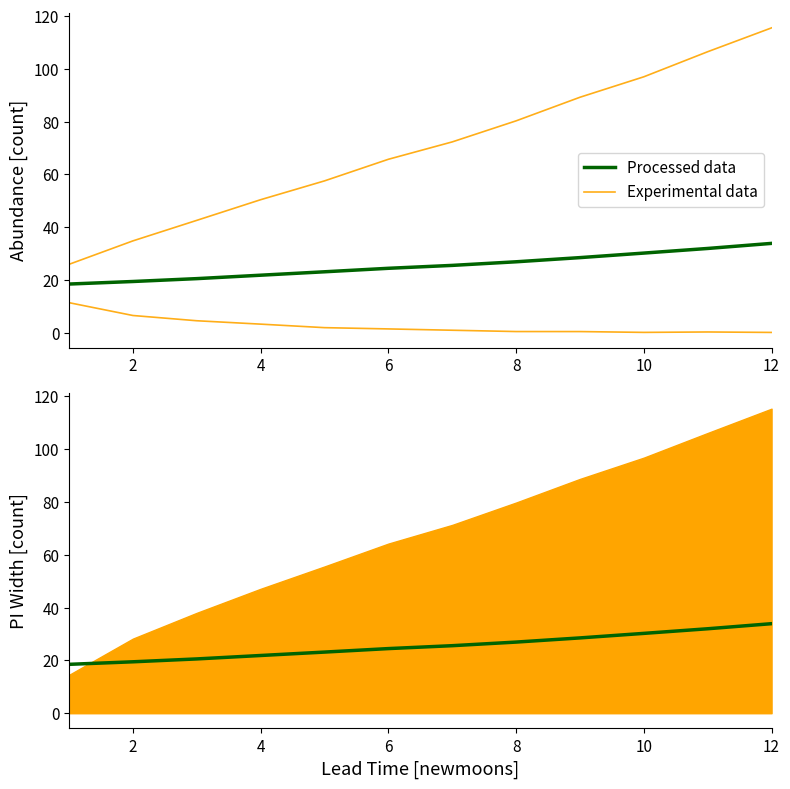

True or false: Processed data (estimate) and Experimental data (upper_pi) intersect in this chart.

False